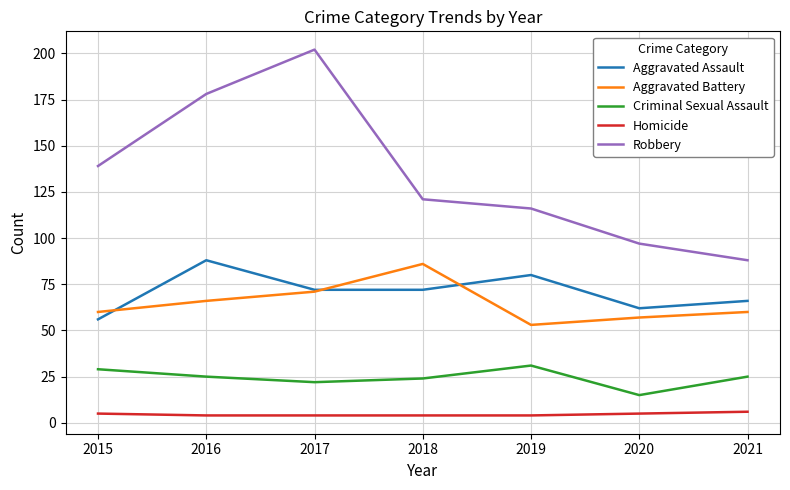

True or false: Robbery and Aggravated Battery intersect in this chart.

False